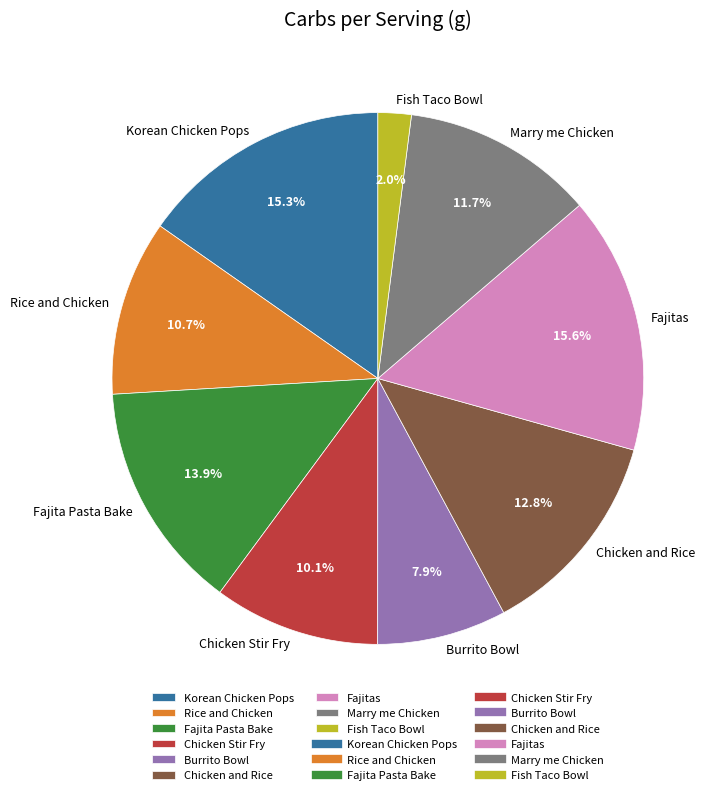

Does Chicken Stir Fry account for over 50% of the chart?

No